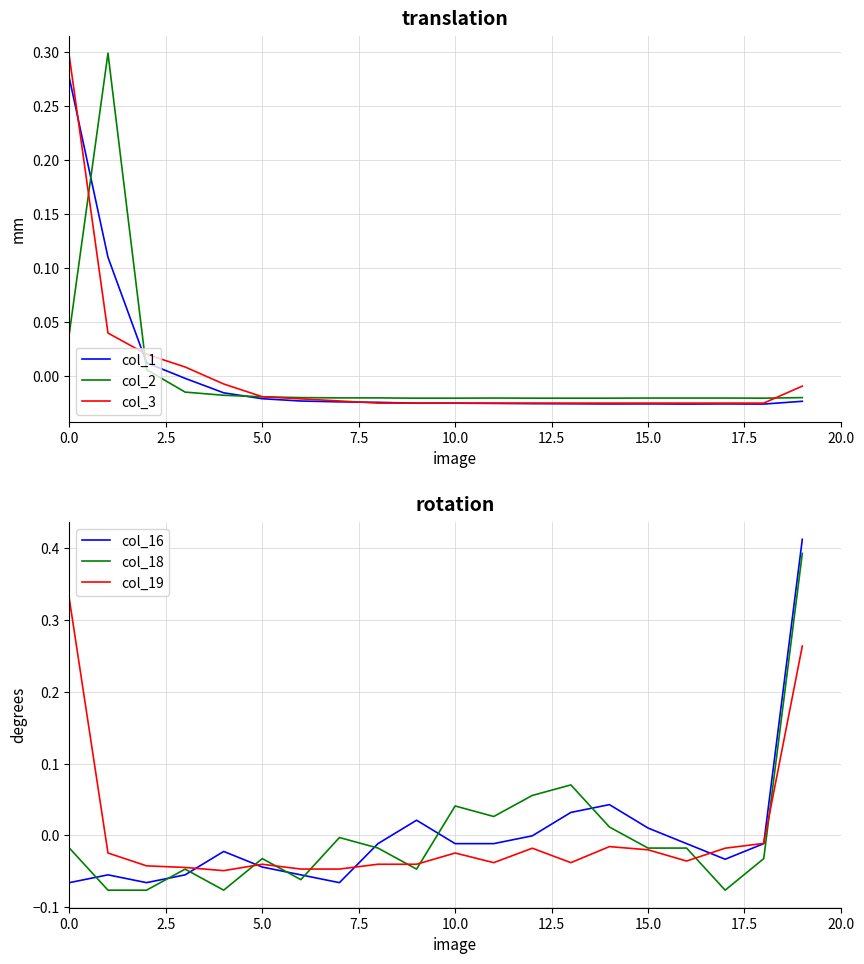

Reading left to right, transcribe all the data shown in this chart.

col_1: 0.3	0.1	0.0	-0.0	-0.0	-0.0	-0.0	-0.0	-0.0	-0.0	-0.0	-0.0	-0.0	-0.0	-0.0	-0.0	-0.0	-0.0	-0.0	-0.0
col_2: 0.0	0.3	0.0	-0.0	-0.0	-0.0	-0.0	-0.0	-0.0	-0.0	-0.0	-0.0	-0.0	-0.0	-0.0	-0.0	-0.0	-0.0	-0.0	-0.0
col_3: 0.3	0.0	0.0	0.0	-0.0	-0.0	-0.0	-0.0	-0.0	-0.0	-0.0	-0.0	-0.0	-0.0	-0.0	-0.0	-0.0	-0.0	-0.0	-0.0
col_16: -0.1	-0.1	-0.1	-0.1	-0.0	-0.0	-0.1	-0.1	-0.0	0.0	-0.0	-0.0	-0.0	0.0	0.0	0.0	-0.0	-0.0	-0.0	0.4
col_18: -0.0	-0.1	-0.1	-0.0	-0.1	-0.0	-0.1	-0.0	-0.0	-0.0	0.0	0.0	0.1	0.1	0.0	-0.0	-0.0	-0.1	-0.0	0.4
col_19: 0.3	-0.0	-0.0	-0.0	-0.0	-0.0	-0.0	-0.0	-0.0	-0.0	-0.0	-0.0	-0.0	-0.0	-0.0	-0.0	-0.0	-0.0	-0.0	0.3